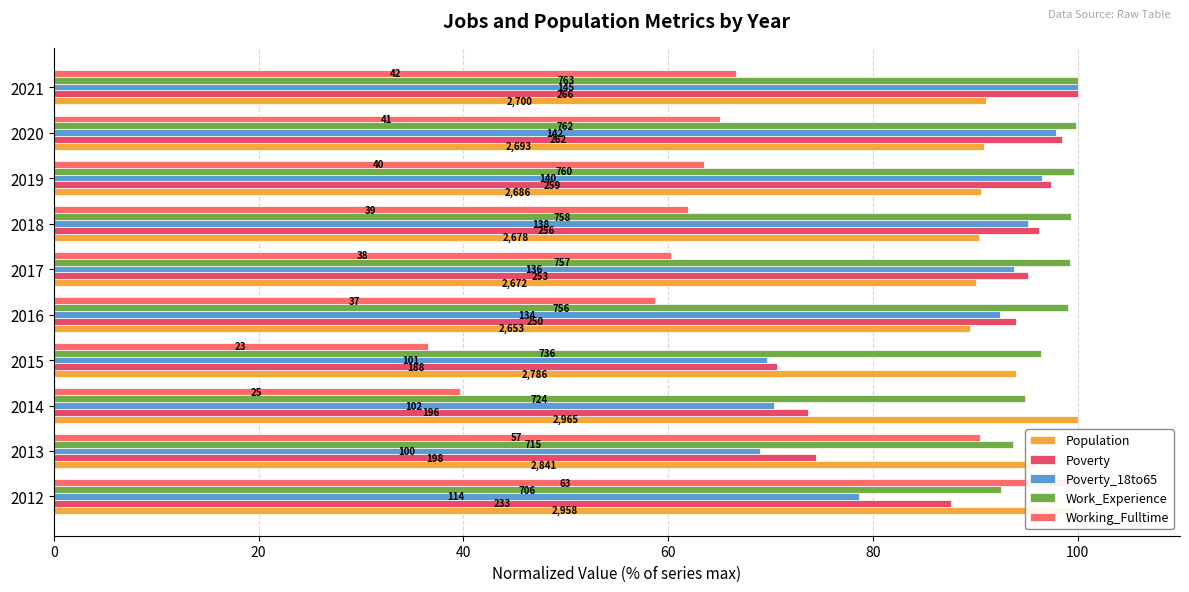

How many bars are there in total?

50